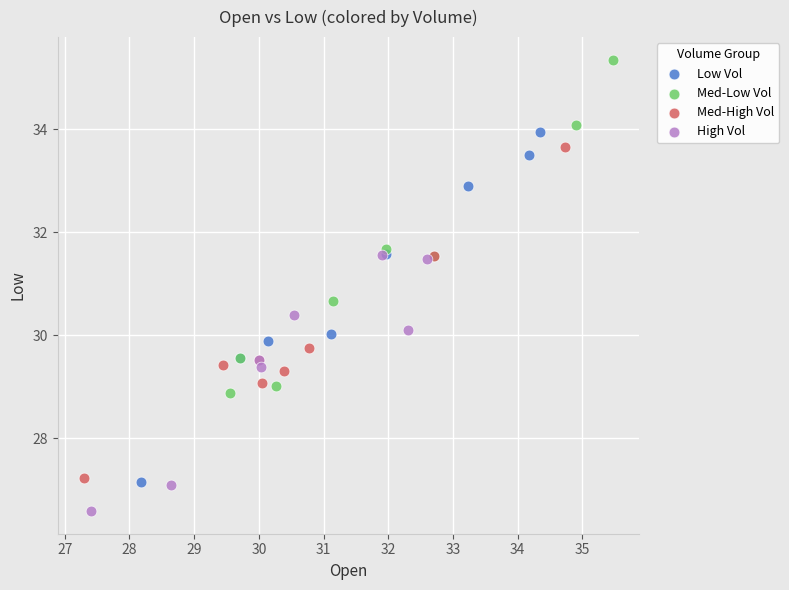

Which series contains the lowest Y value?

High Vol